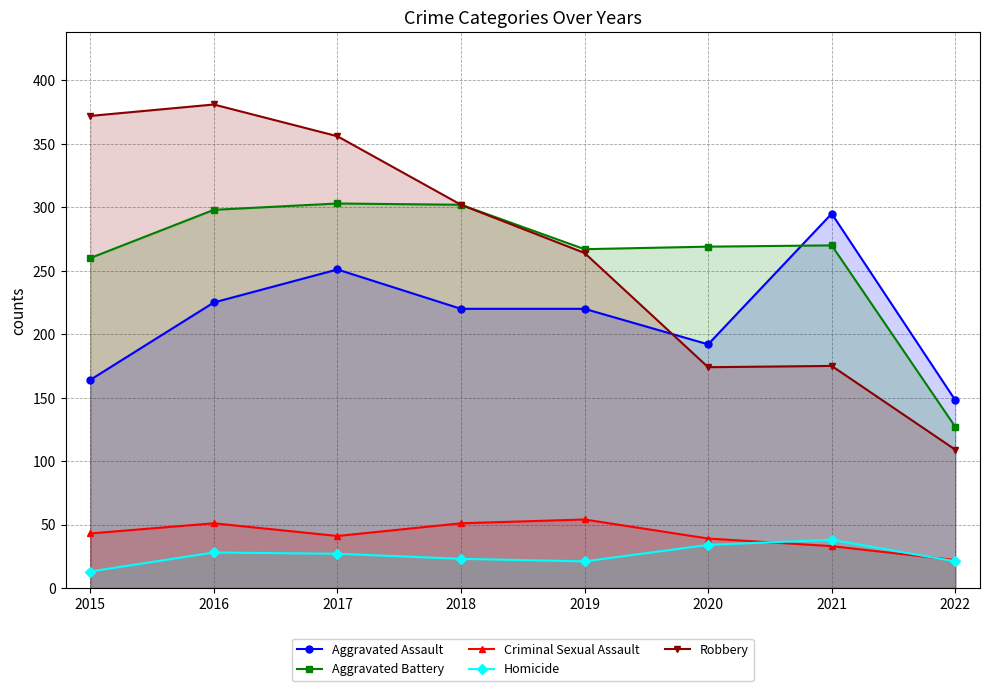

Which series has the largest range (max minus min)?

Robbery